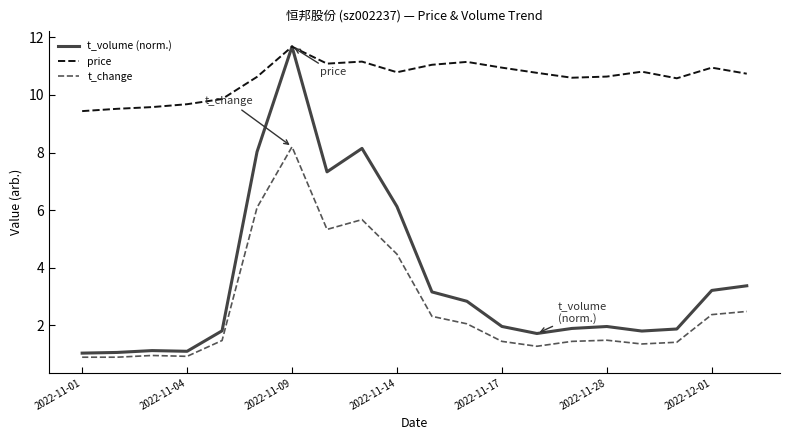

True or false: t_change and price cross at least once.

False